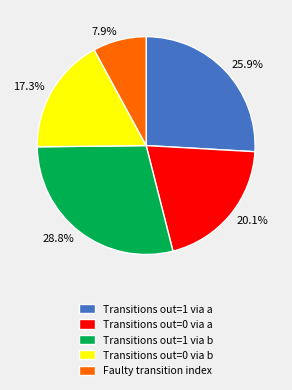

Is there any slice that represents more than half of the pie?

No